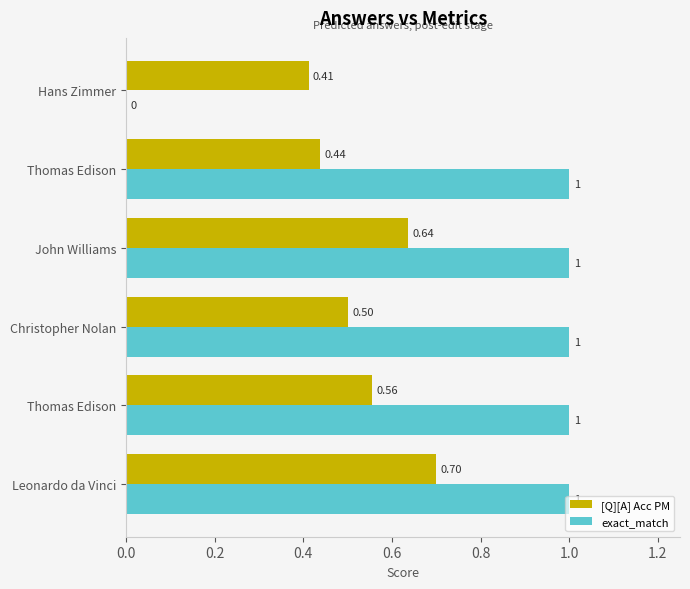

Reading left to right, what are all the values shown in this chart?

[Q][A] Acc PM: 0.7	0.6	0.5	0.6	0.4	0.4
exact_match: 1.0	1.0	1.0	1.0	1.0	0.0